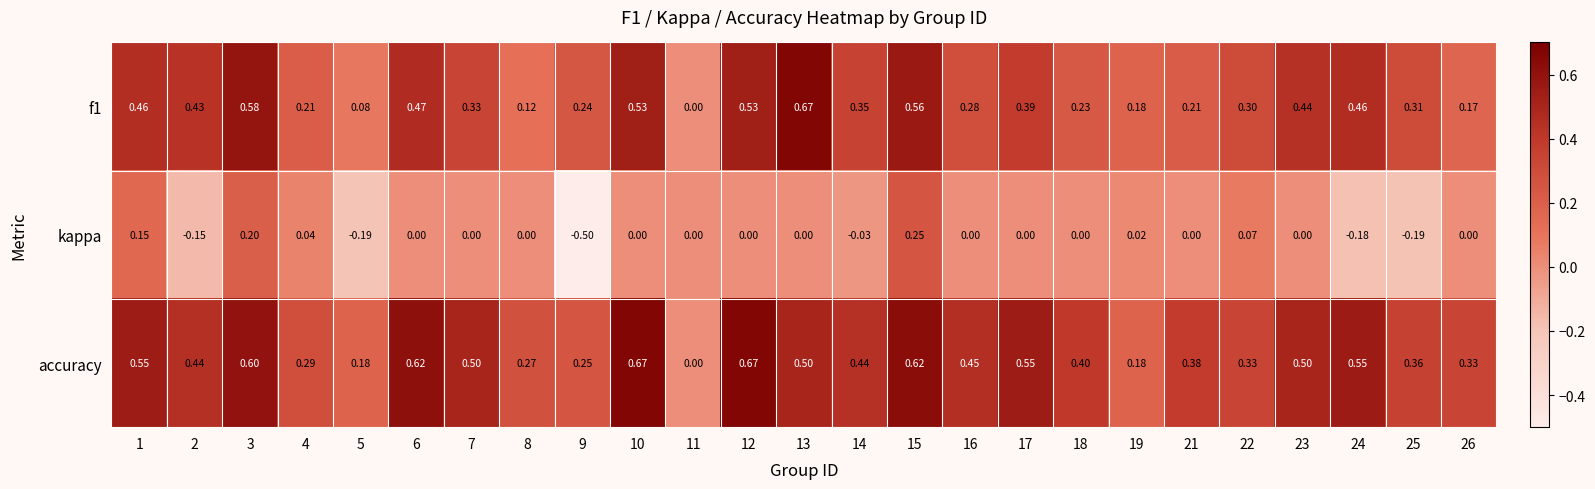

Is the value of f1 at 24 greater than the value of kappa at 5?

Yes